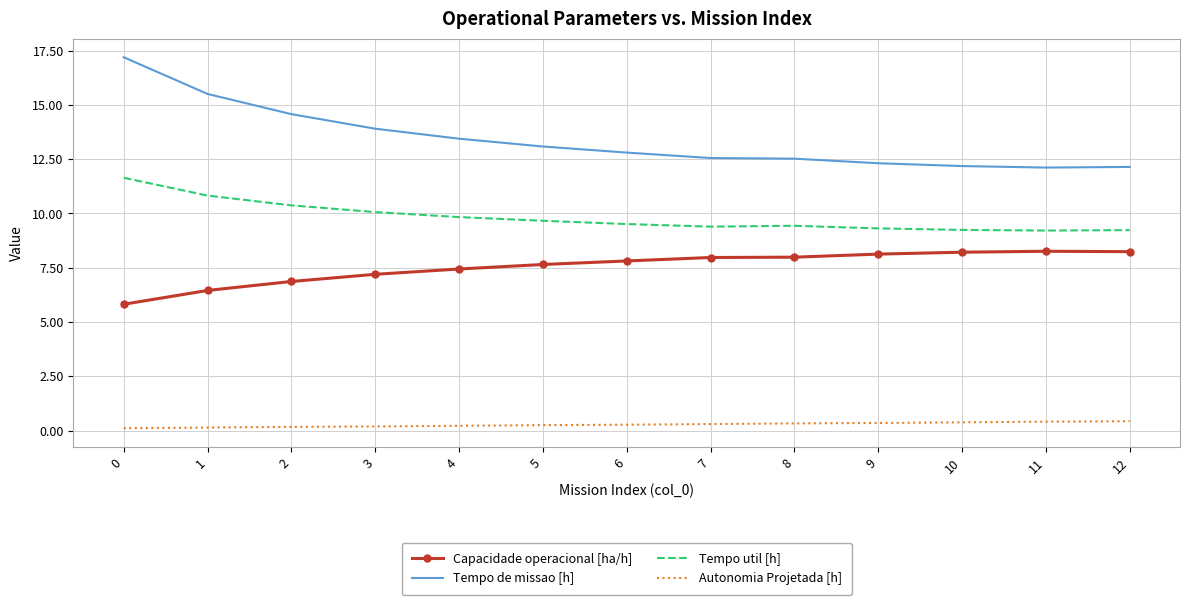

True or false: Autonomia Projetada [h] and Tempo de missao [h] cross at least once.

False